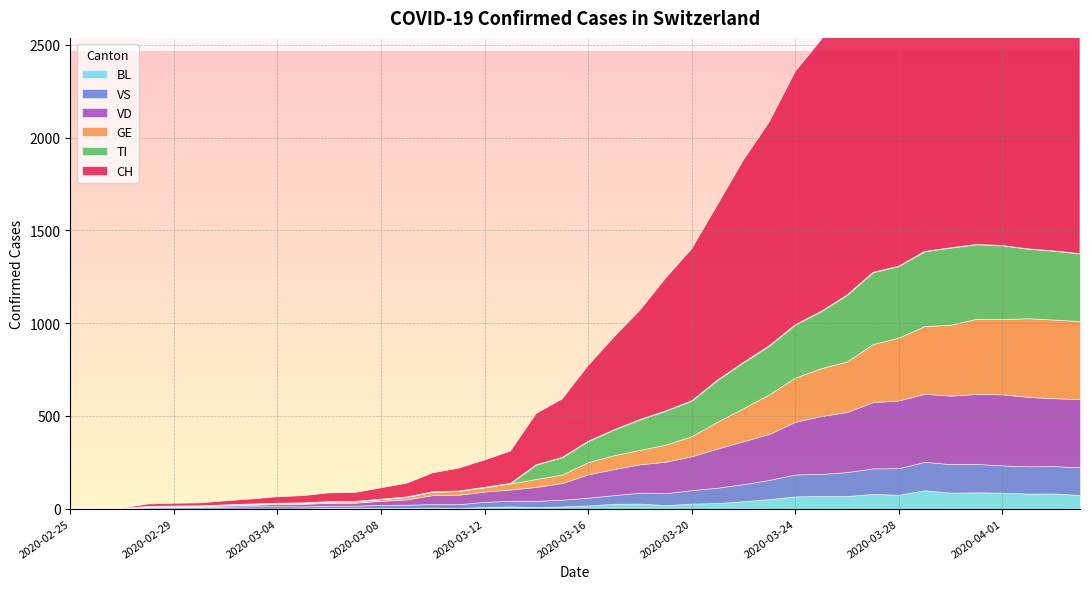

Is the value of VD at 2020-03-15 greater than the value of TI at 2020-03-17?

No